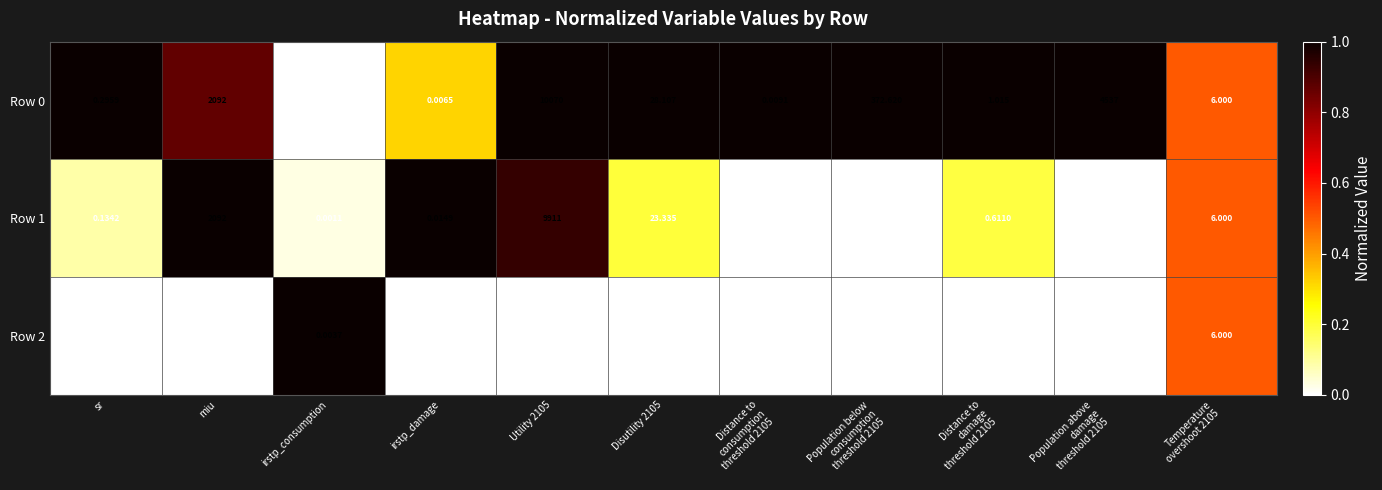

Is the value of Row 2 at irstp_damage greater than the value of Row 1 at Disutility 2105?

No